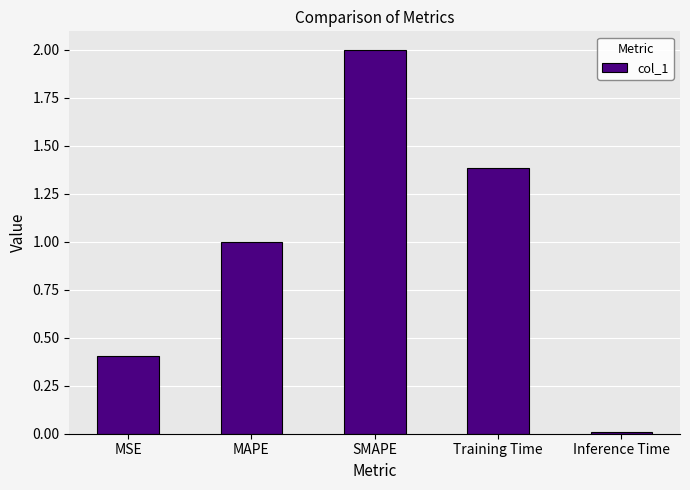

How many bars are there in total?

5